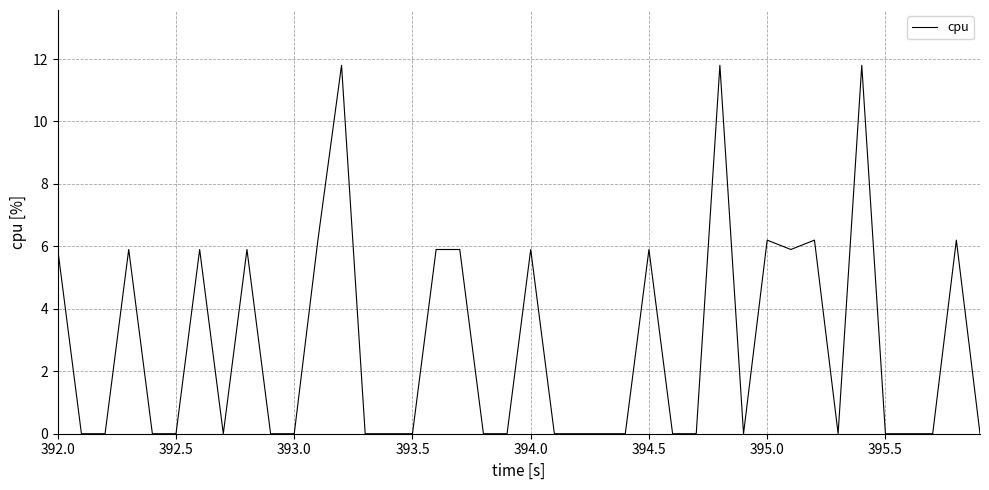

What is the maximum value shown in the chart?

11.8